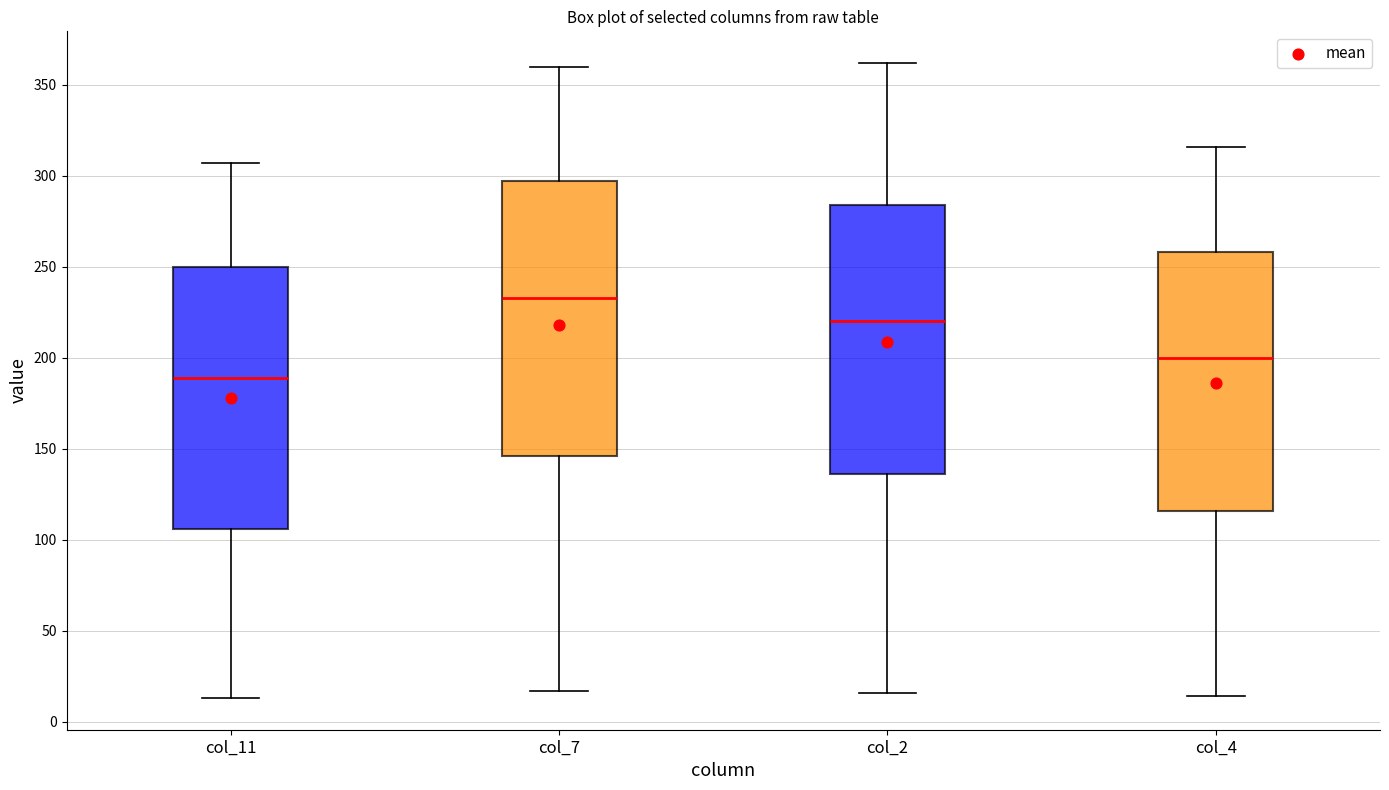

Reading left to right, read every box against the y-axis: the position of its median line, the range the box covers, and the ends of its whiskers. The values are not printed on the chart, so give them approximately, as read against the axis.

col_11: median 190, box 105 to 250, whiskers 15 to 305
col_7: median 235, box 145 to 295, whiskers 15 to 360
col_2: median 220, box 135 to 285, whiskers 15 to 360
col_4: median 200, box 115 to 260, whiskers 15 to 315